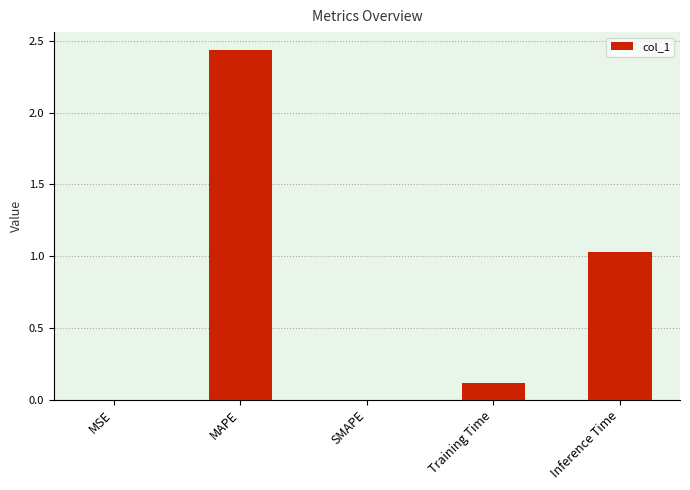

What is the sum of all values?

3.6